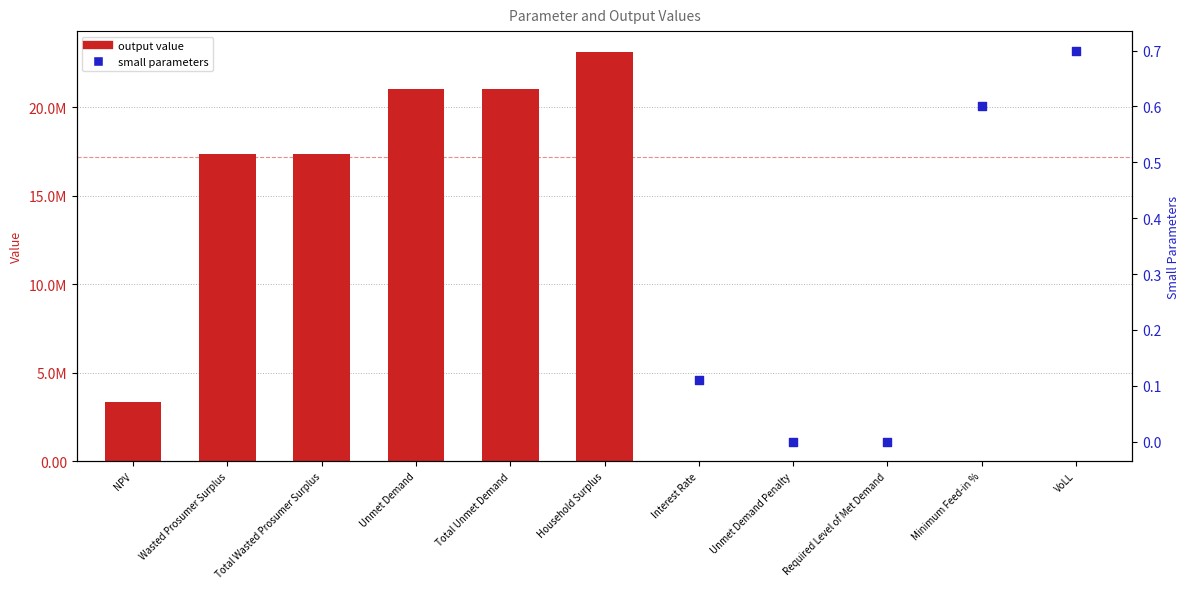

What is the ratio of the value at Unmet Demand to the value at Total Unmet Demand?

1.0